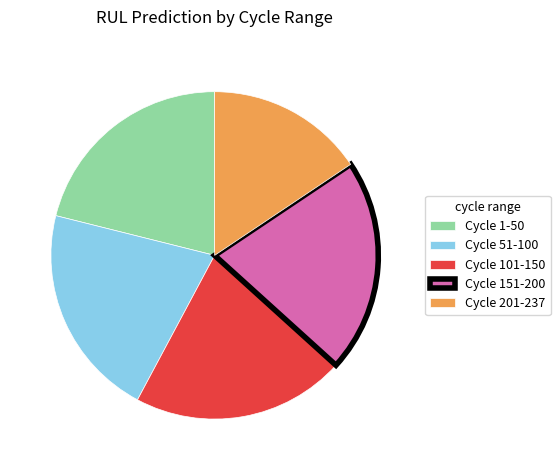

Is there a majority slice in this chart?

No